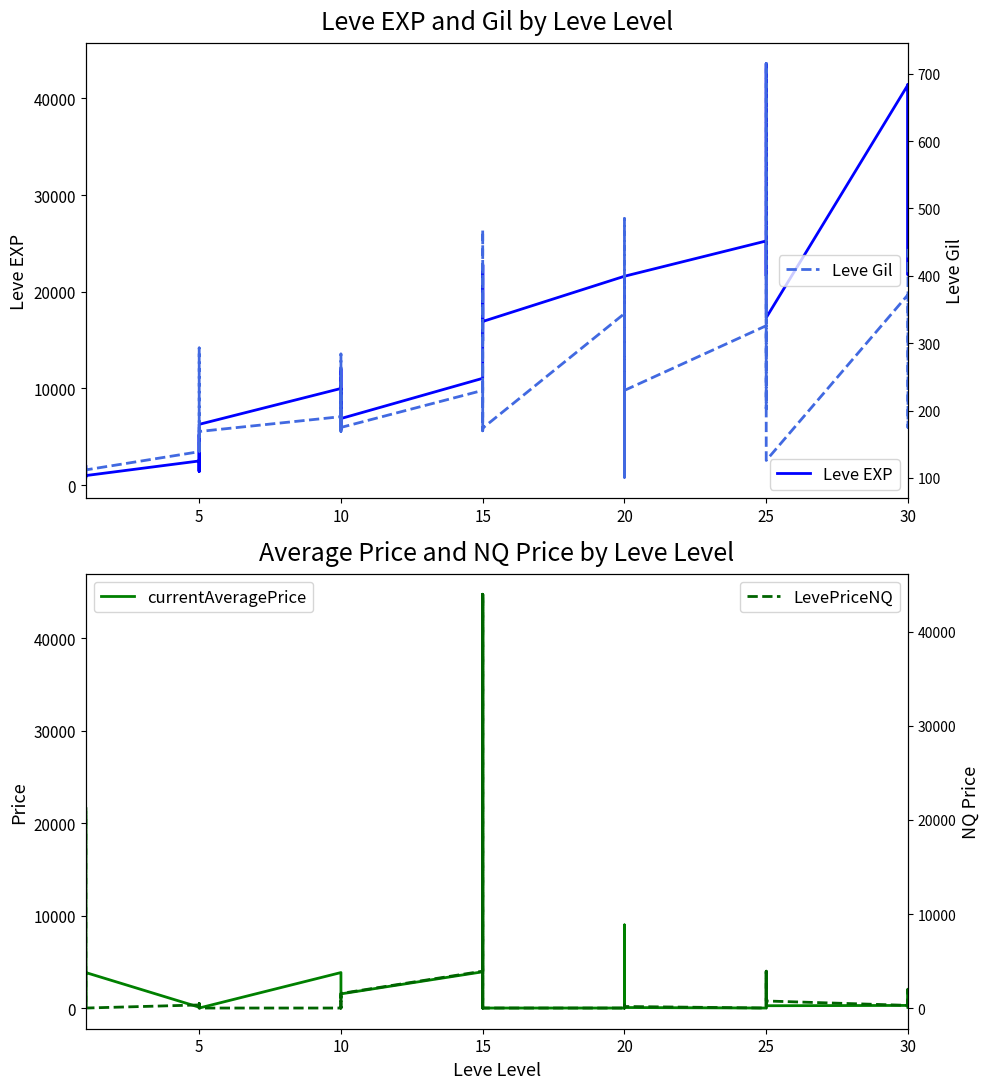

How many interior local valleys does the currentAveragePrice series have?

11